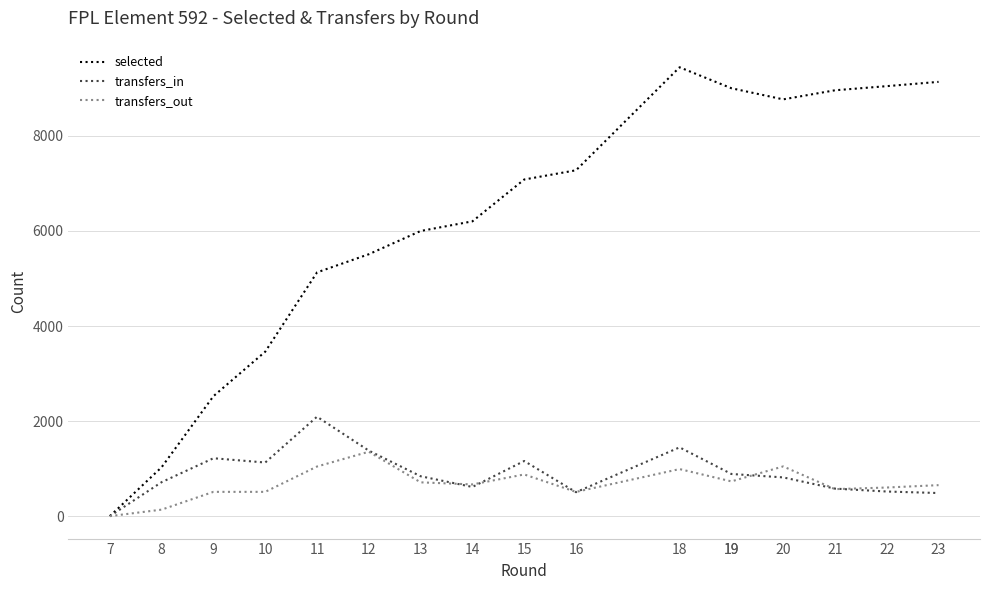

At which label does transfers_in reach its peak?

11